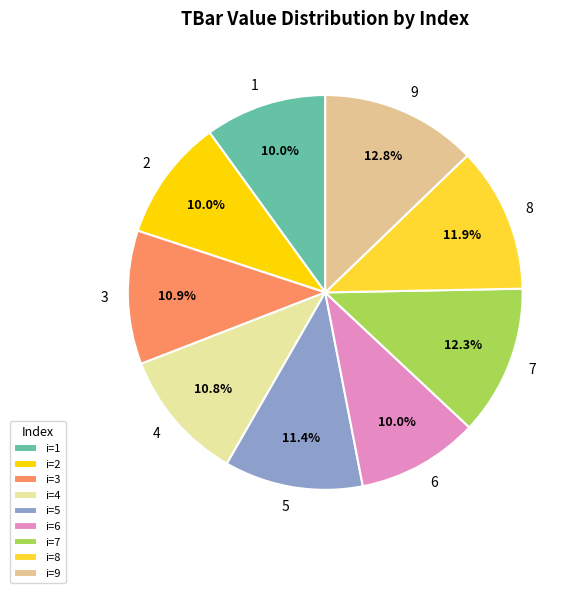

How much of the chart is everything except 4?

89.2%